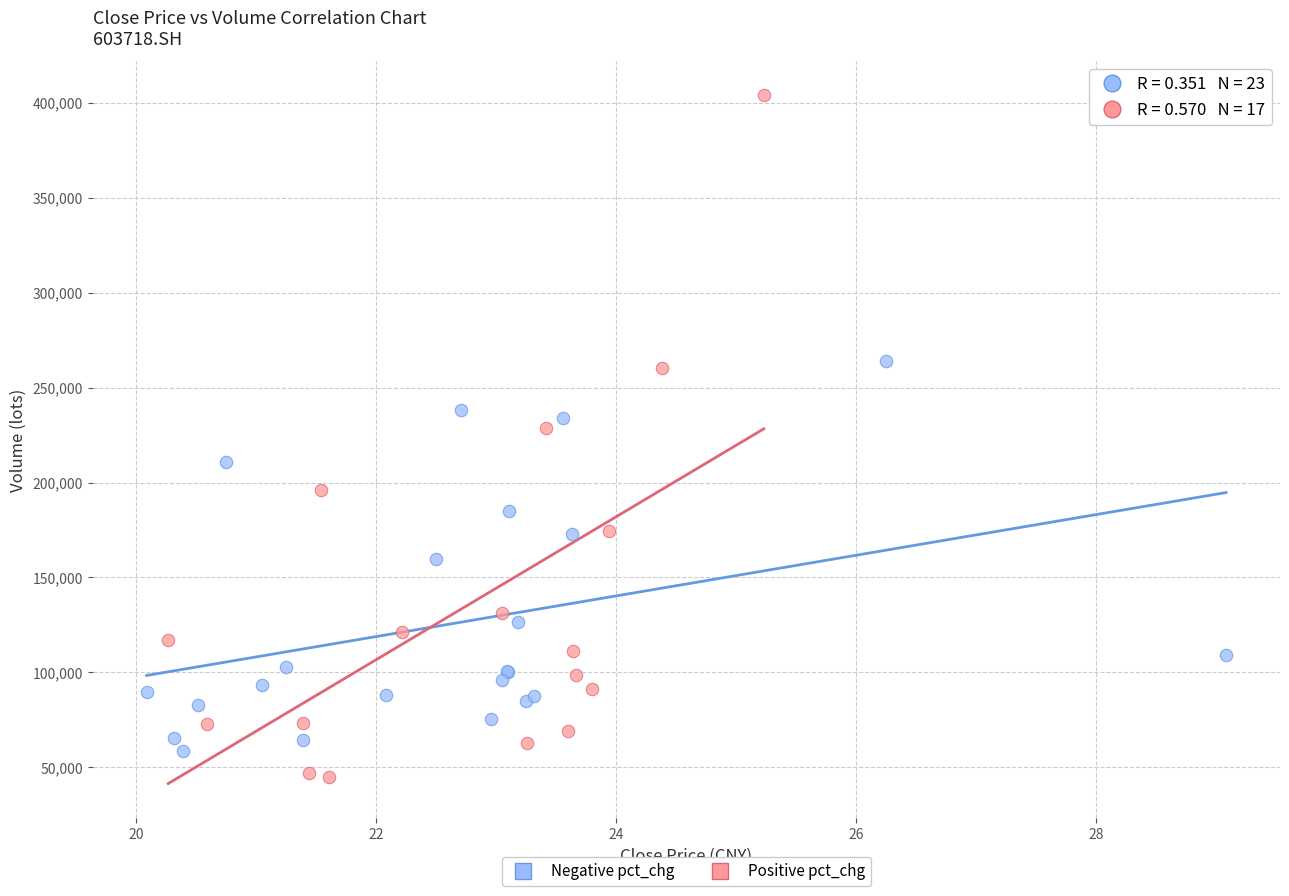

Which series has the largest Y range (max minus min)?

Positive pct_chg